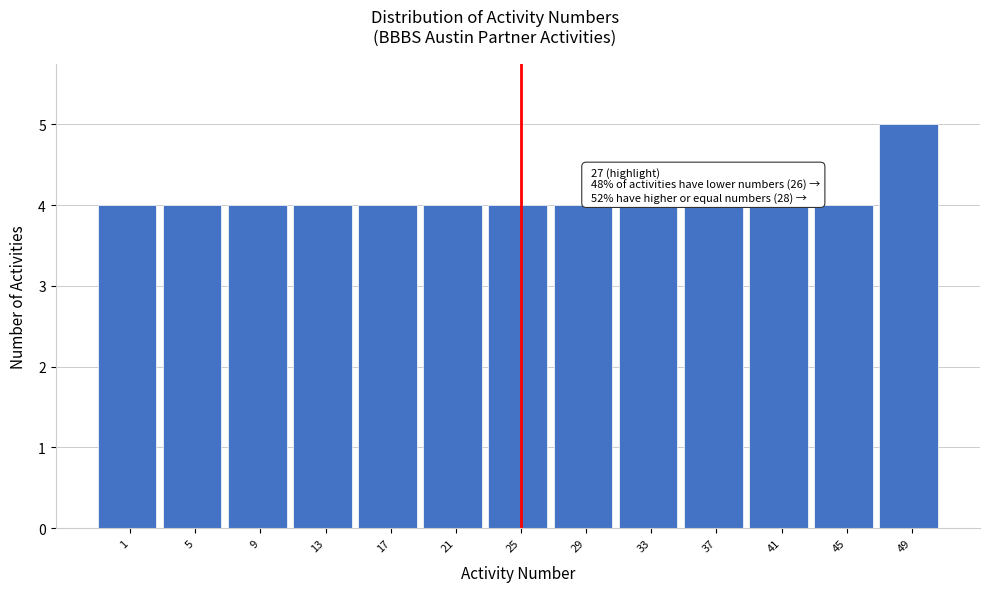

Reading left to right, transcribe all the data shown in this chart.

4	4	4	4	4	4	4	4	4	4	4	4	5